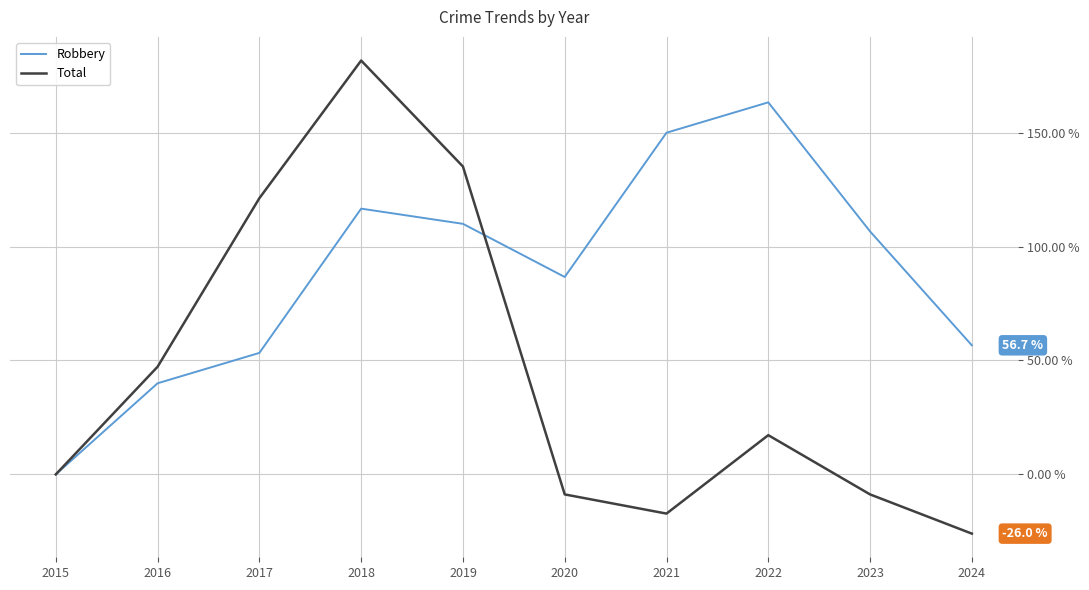

What are all the series names shown in the legend?

Robbery, Total